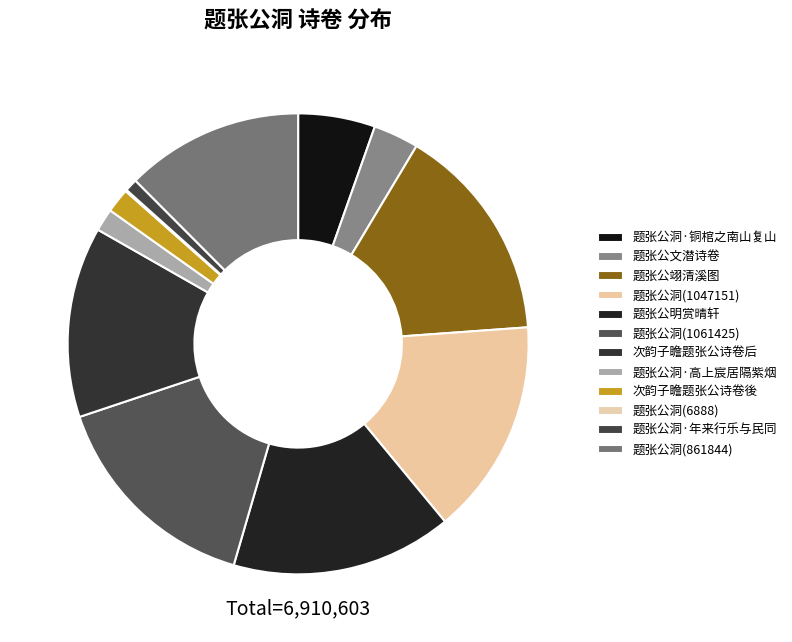

To the nearest percent, what percentage of the pie is 题张公洞(861844)?

12%